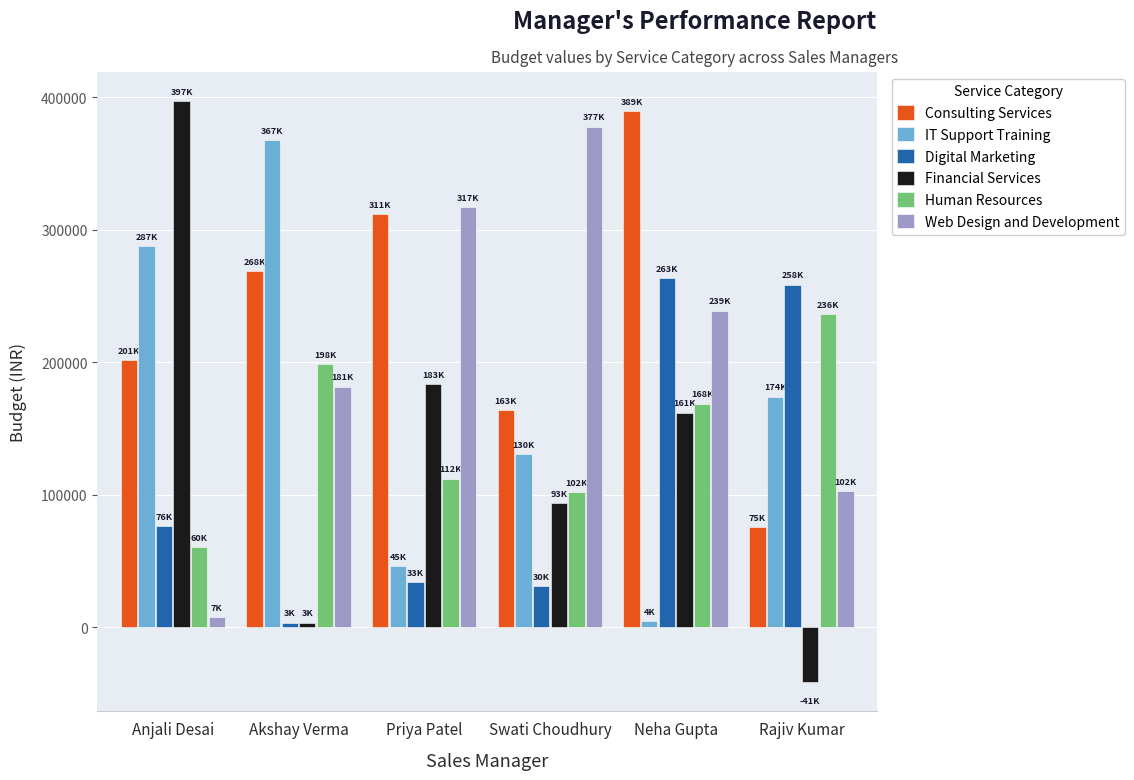

What are all the series names shown in the legend?

Consulting Services, IT Support Training, Digital Marketing, Financial Services, Human Resources, Web Design and Development